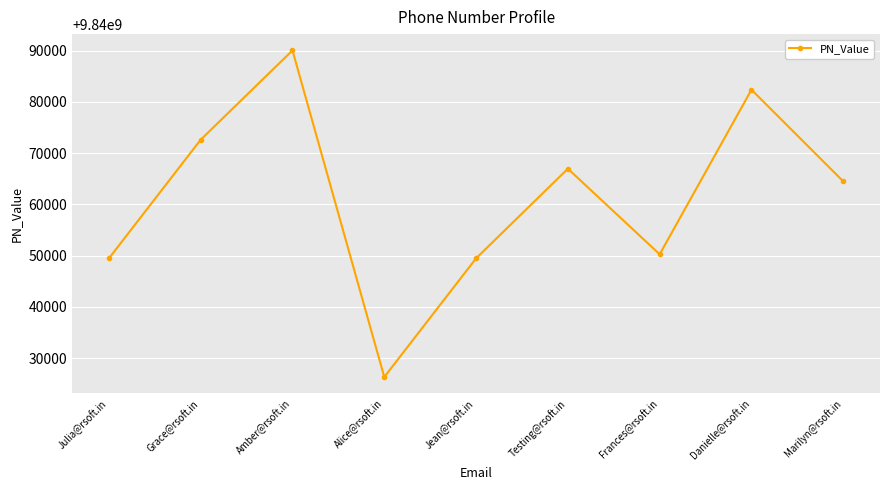

What is the greatest value displayed?

9840090025